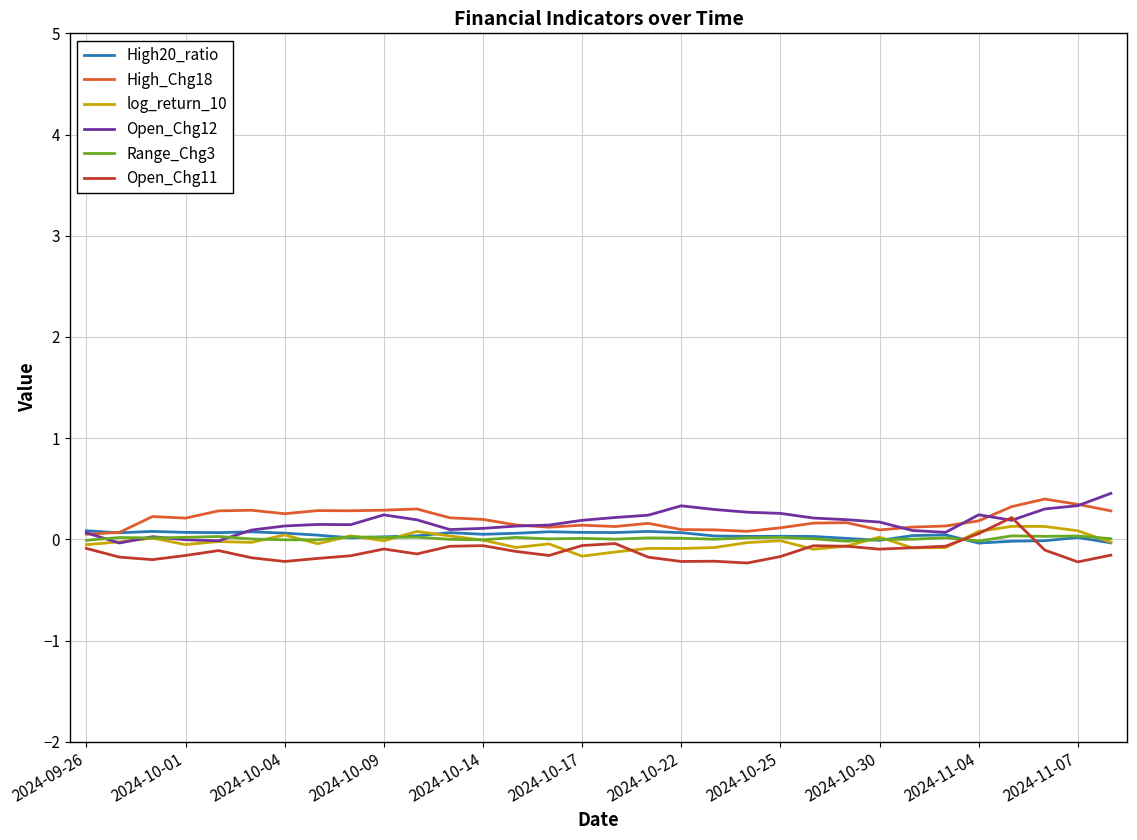

What is the difference between the second highest and minimum values in the Range_Chg3 series?

0.1